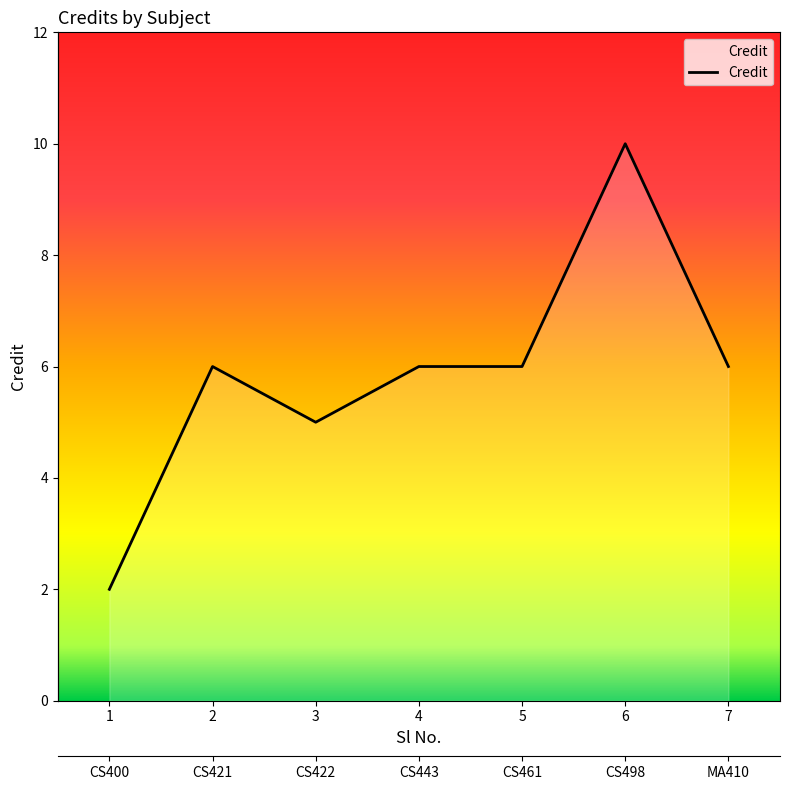

Rank the categories by value from lowest to highest.

1, 3, 2, 4, 5, 7, 6